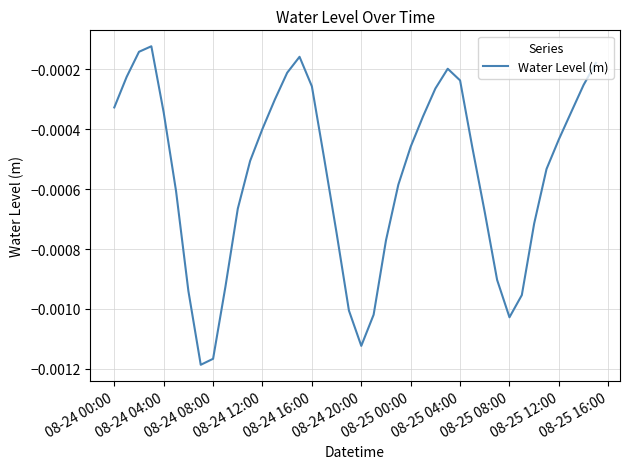

Does the chart display data point markers on the line(s)?

No